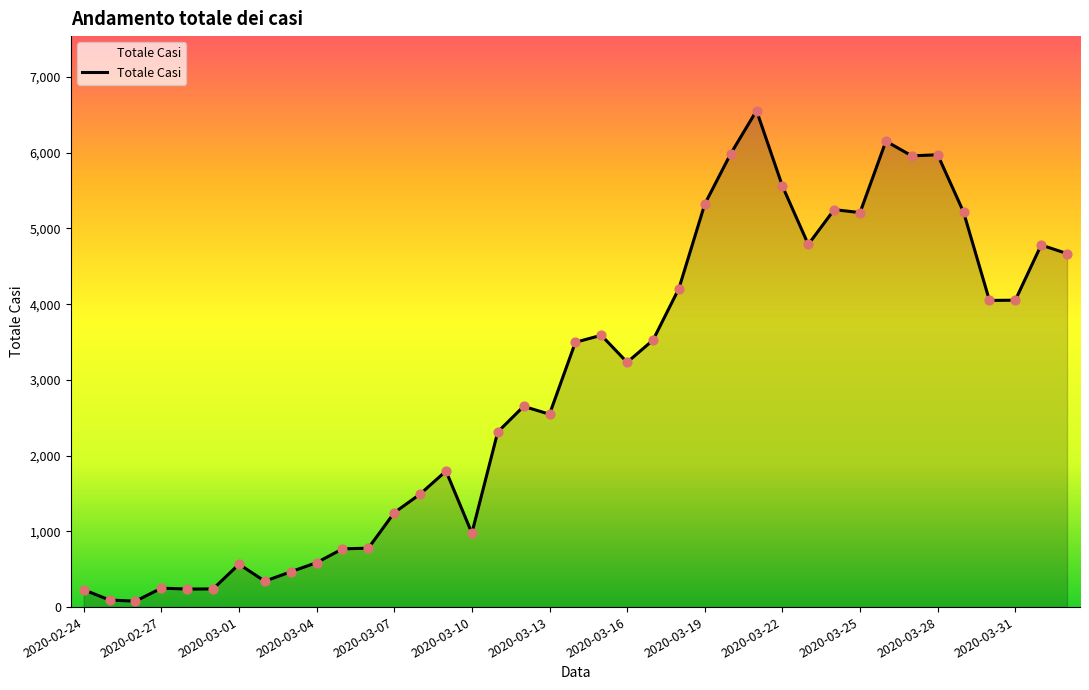

What is the maximum value shown in the chart?

6557